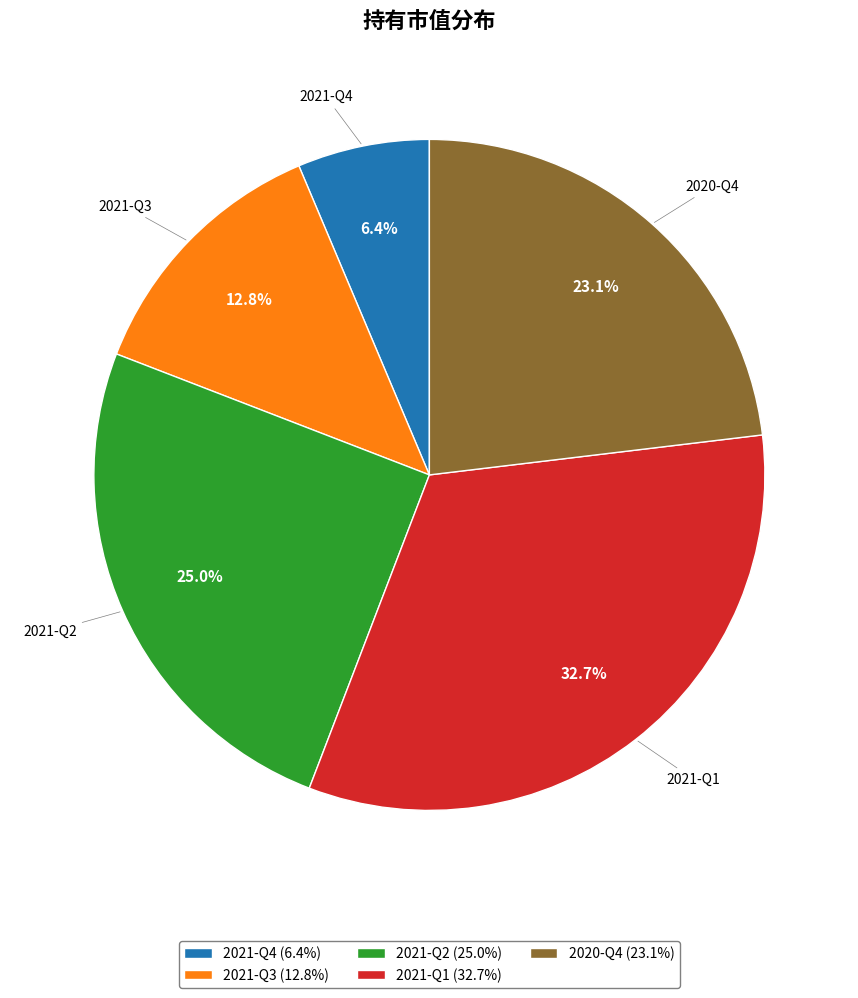

How many segments does this pie chart have?

5